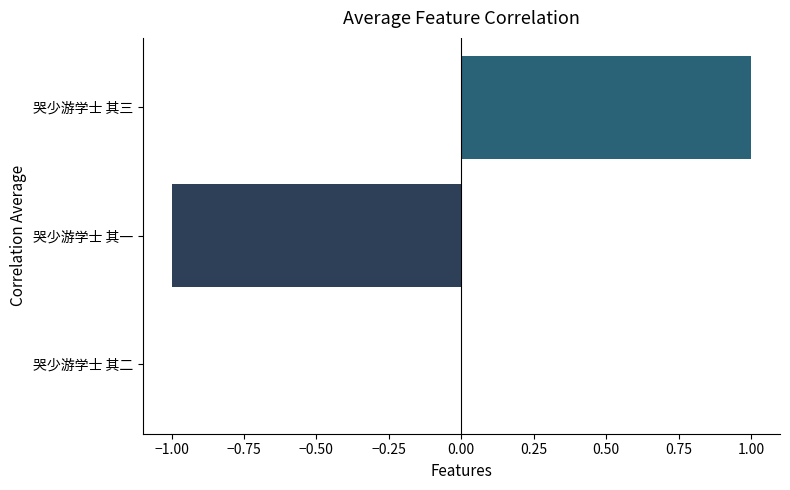

What is the change in value from 哭少游学士 其一 to 哭少游学士 其三?

+2